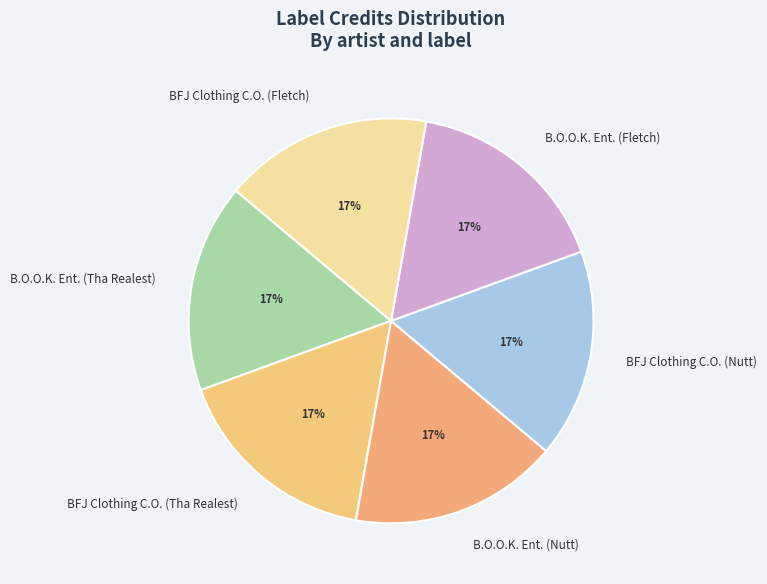

True or false: B.O.O.K. Ent. (Tha Realest) accounts for 17% of the total.

True